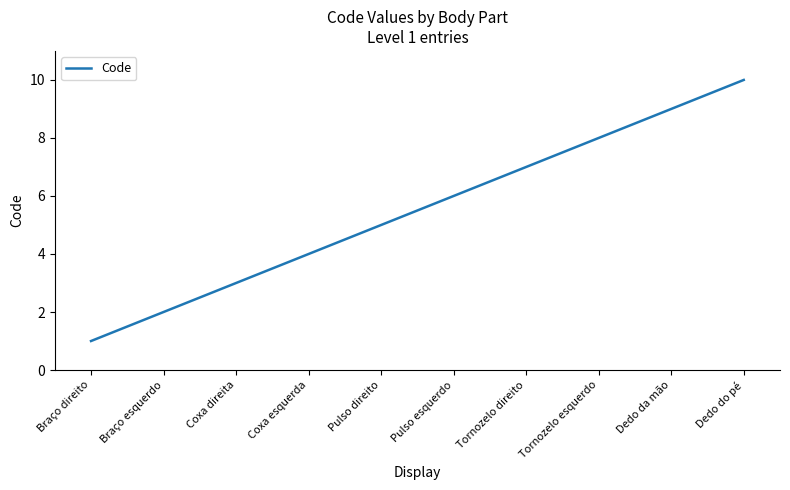

The value at Tornozelo direito is 2. True or false?

False